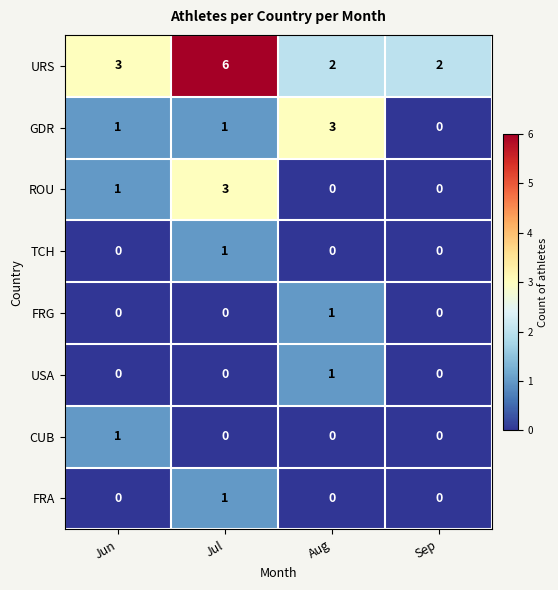

Where is URS nearest to the value 4?

Jun